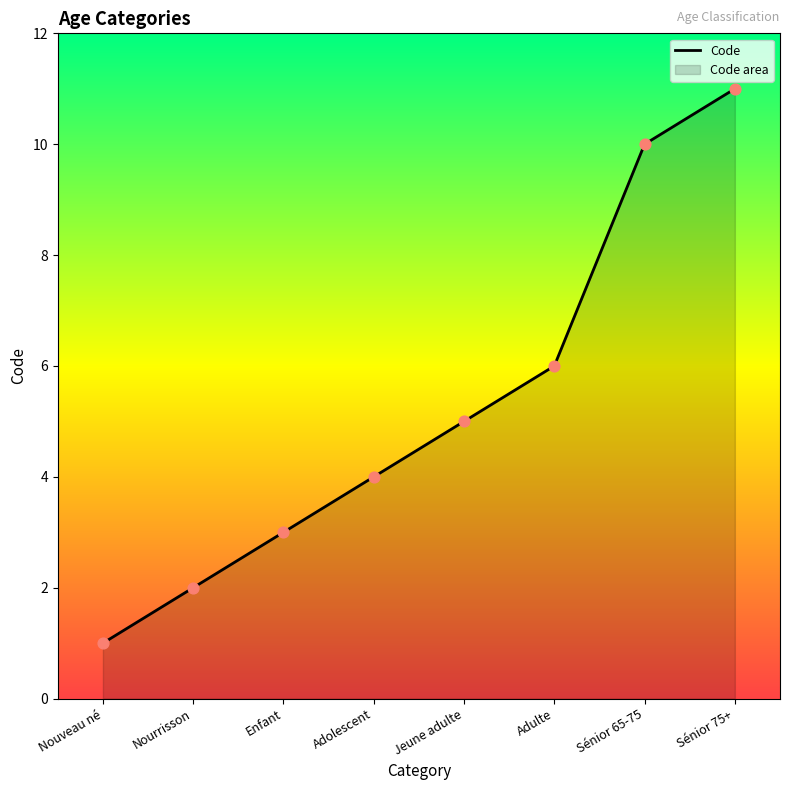

Which has a higher value, Nourrisson or Enfant?

Enfant